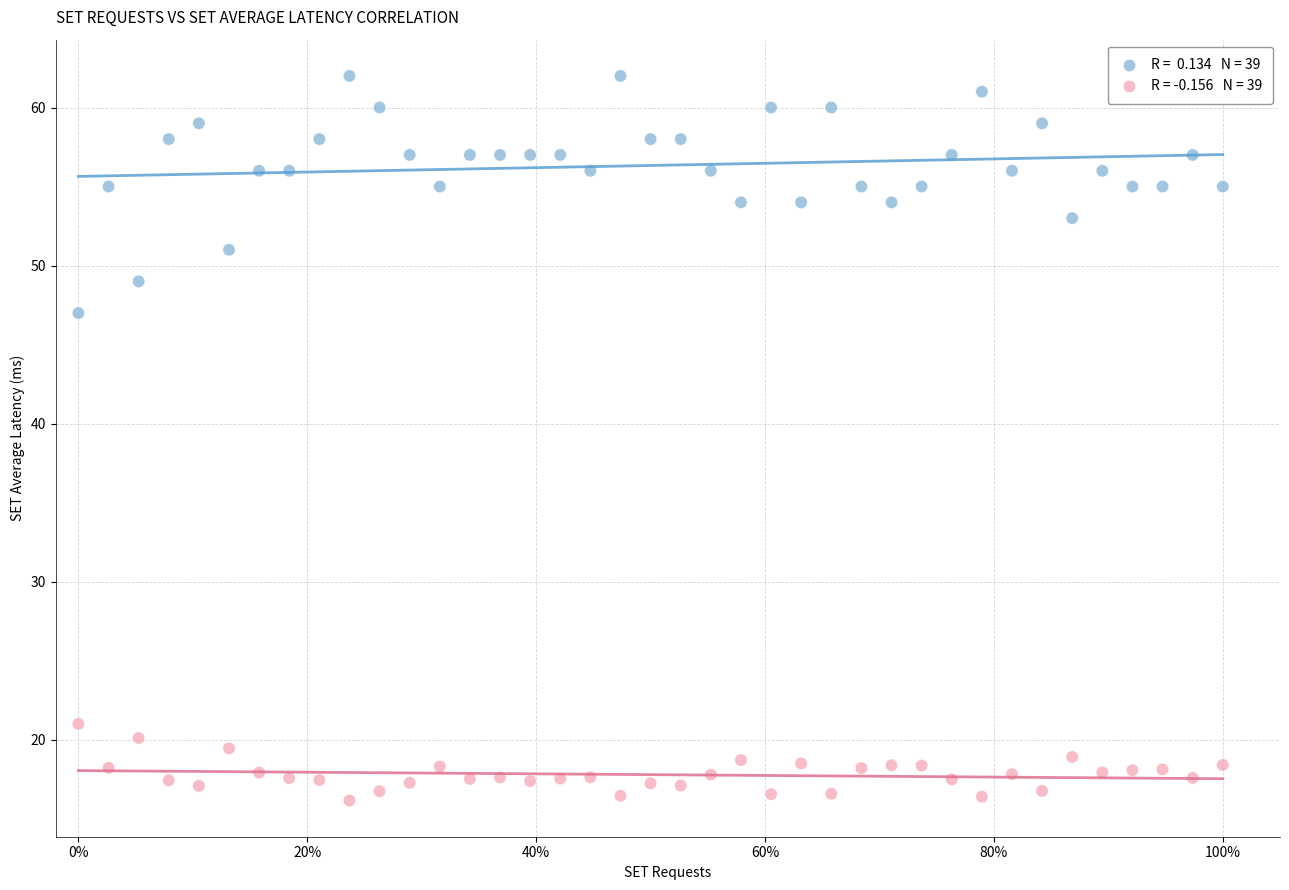

Across all series, what Y value is closest to 39?

47.0